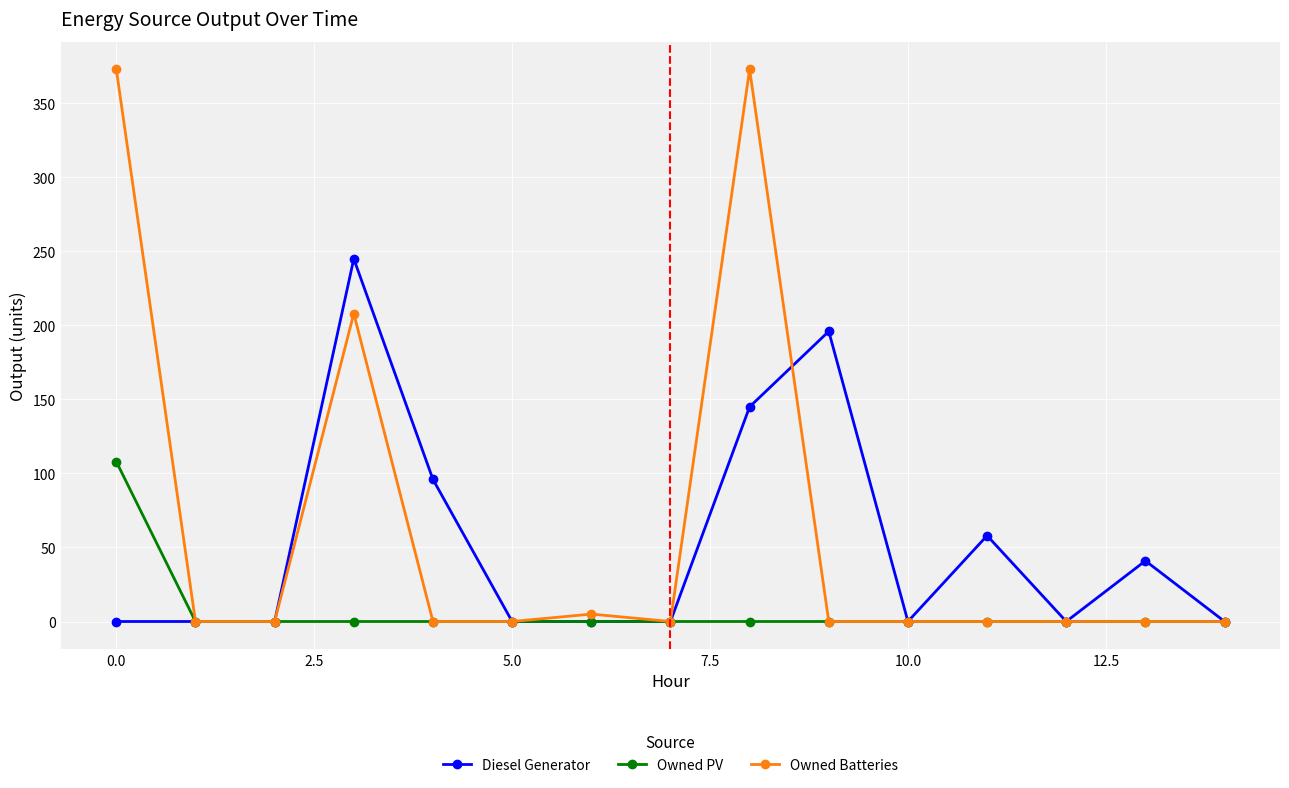

How many Diesel Generator values are between 0 and 96?

12